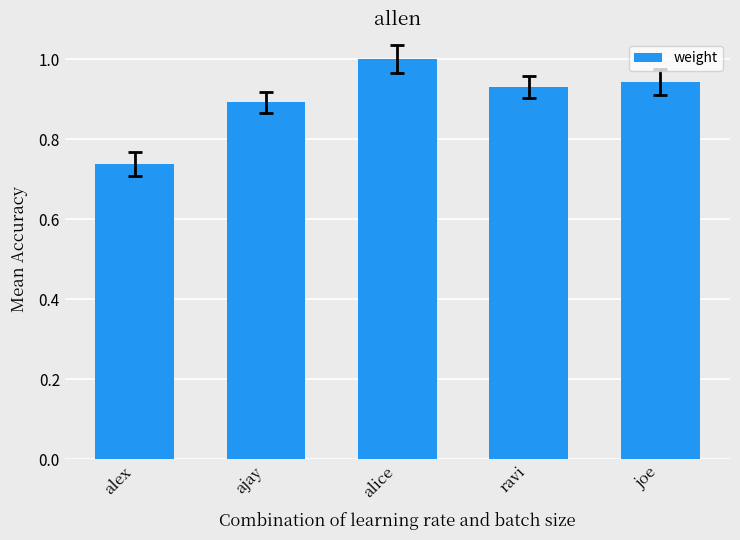

What is the maximum value shown in the chart?

1.0